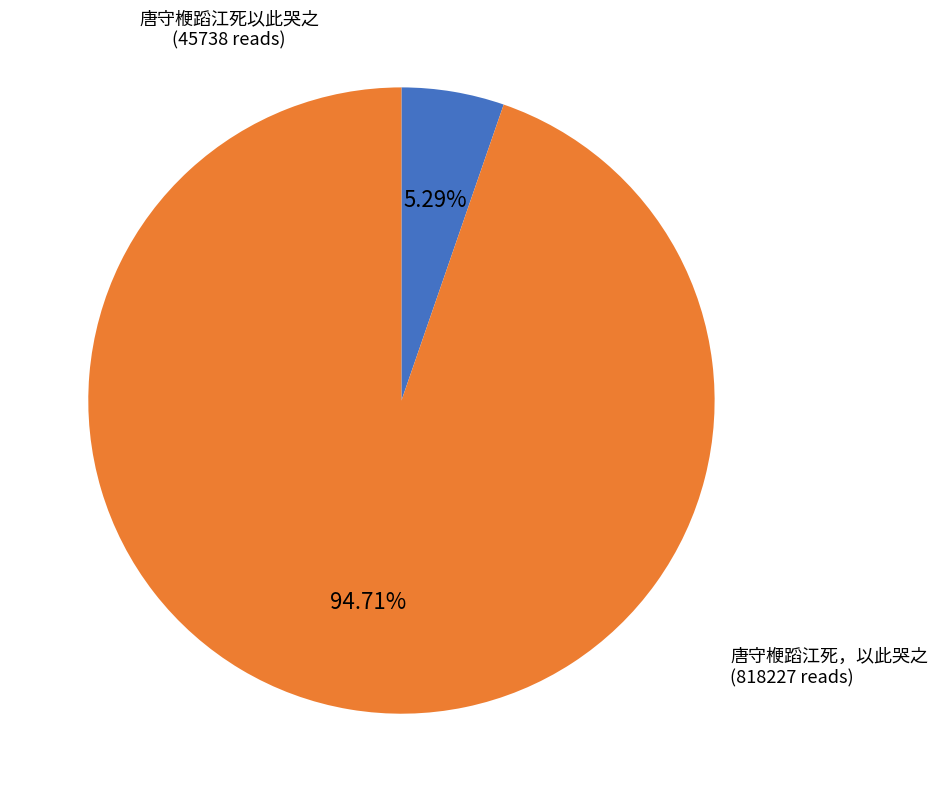

Count the number of slices in the pie.

2